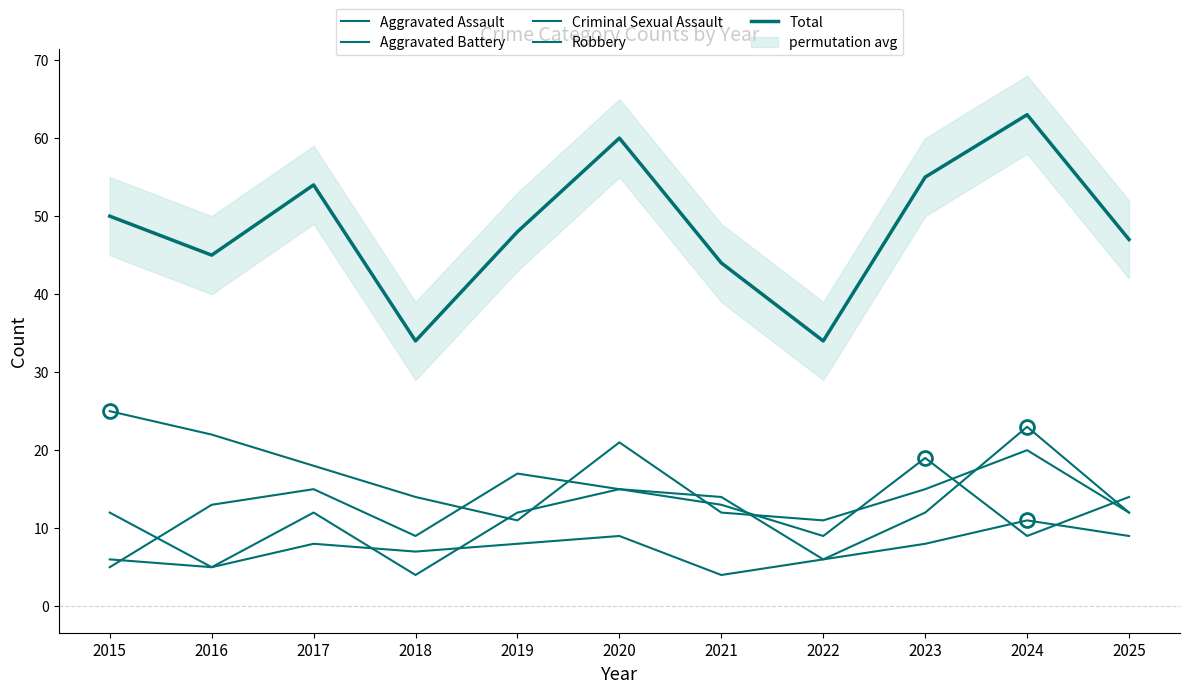

True or false: Criminal Sexual Assault has more than 0 points higher than both neighbors.

True